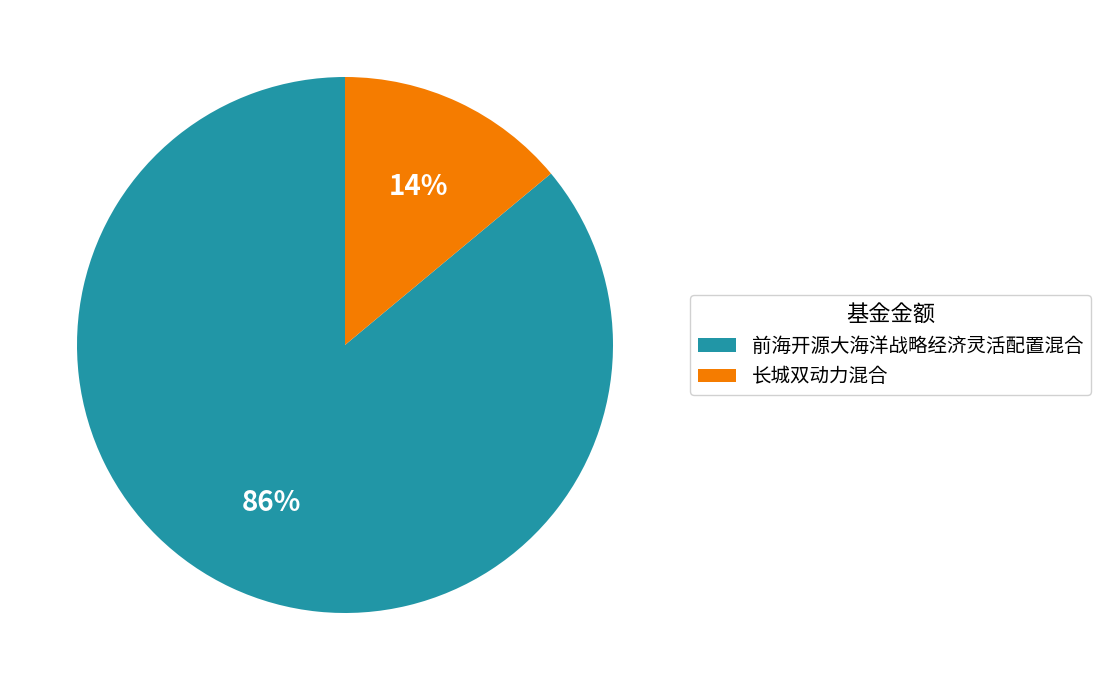

What percentage is the 长城双动力混合 slice, to the nearest percent?

14%